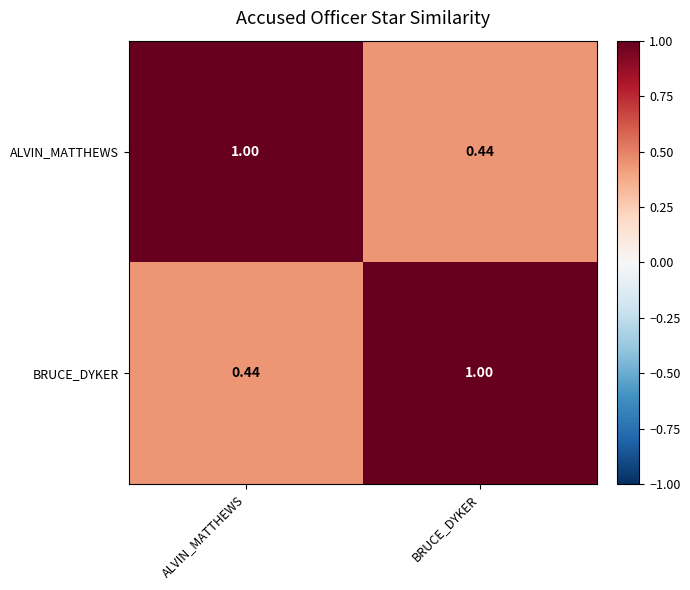

At how many categories does at least one series exceed 0?

2